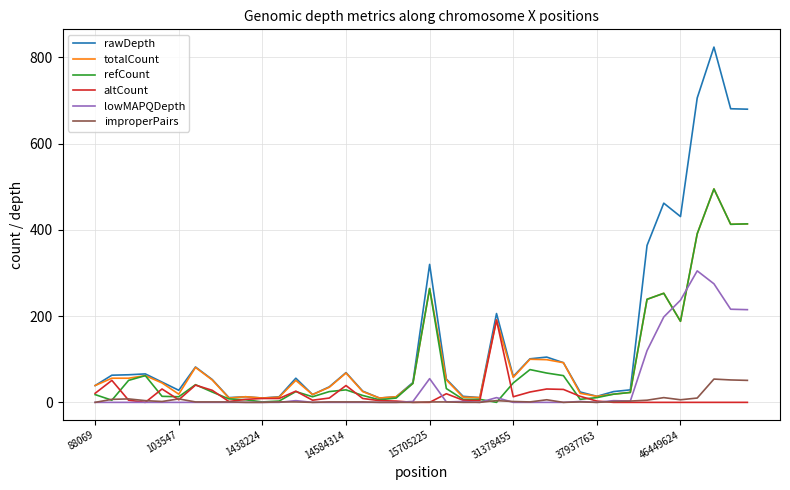

How many categories are shown in the chart?

40